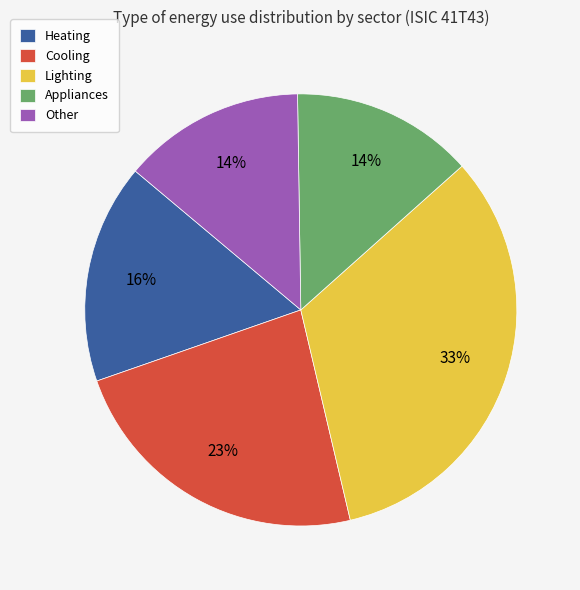

Which has a higher value, Cooling or Lighting?

Lighting